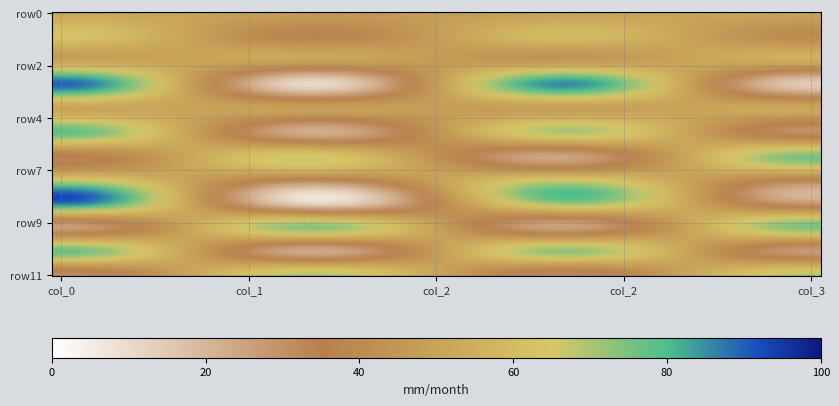

What is the smallest value displayed?

10